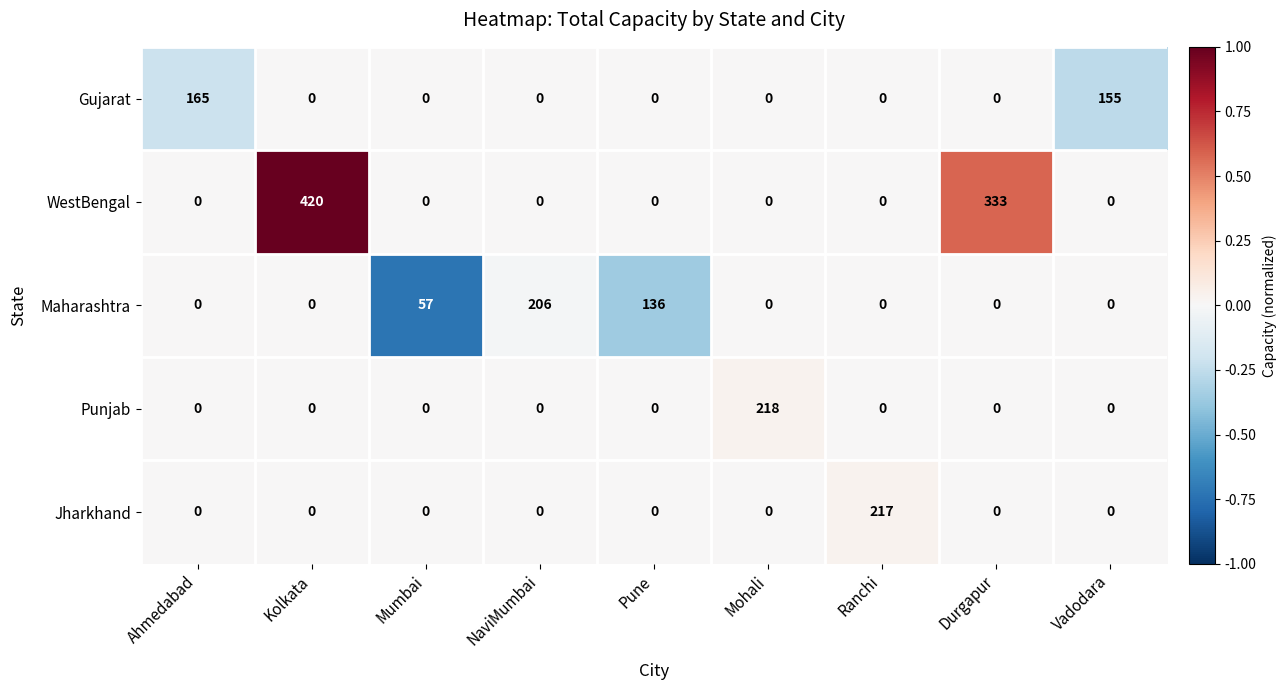

Is it true that Maharashtra equals 91 at Ahmedabad?

False